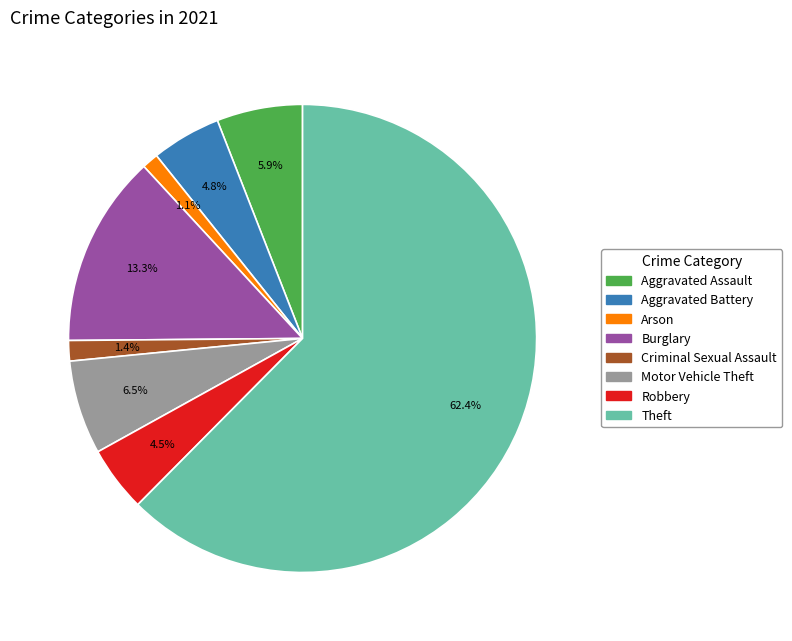

Is Burglary the majority of the pie?

No